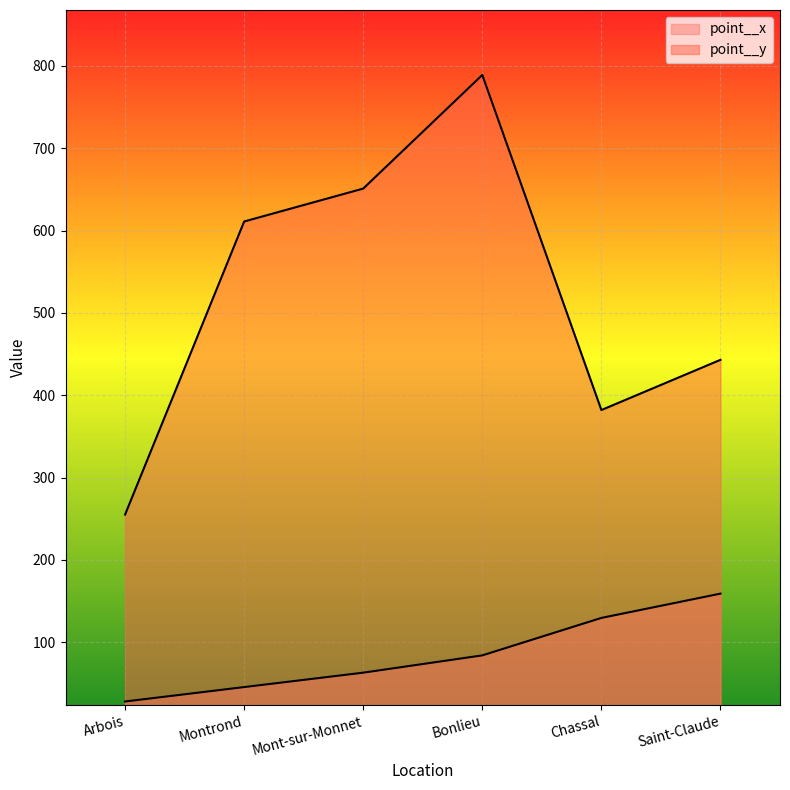

Is the value of point__x at Montrond greater than the value of point__y at Mont-sur-Monnet?

No